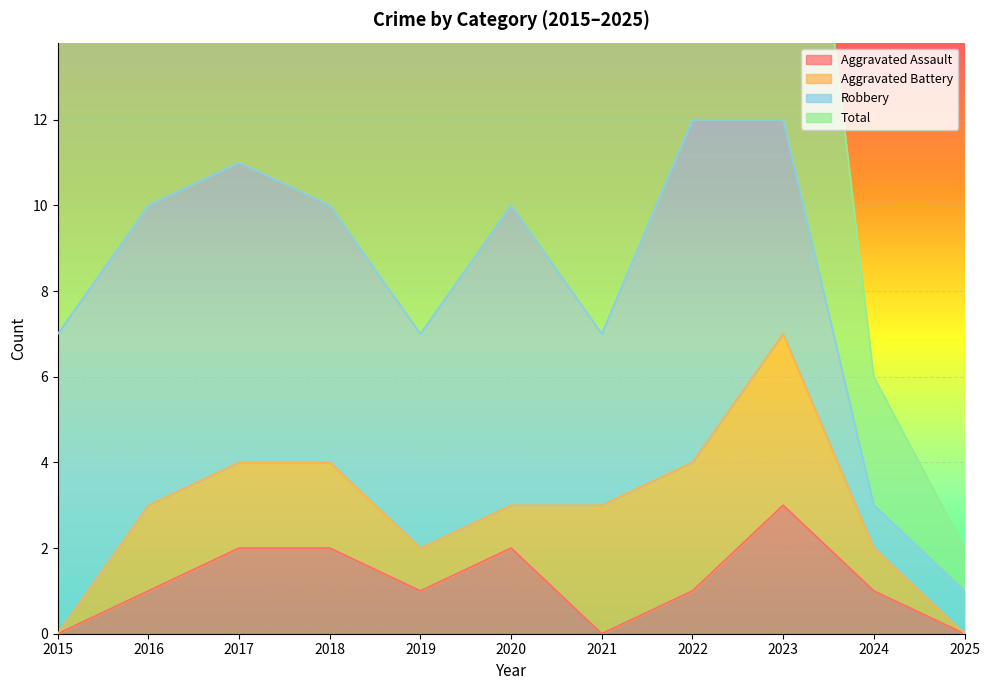

True or false: Total and Aggravated Assault cross at least once.

False